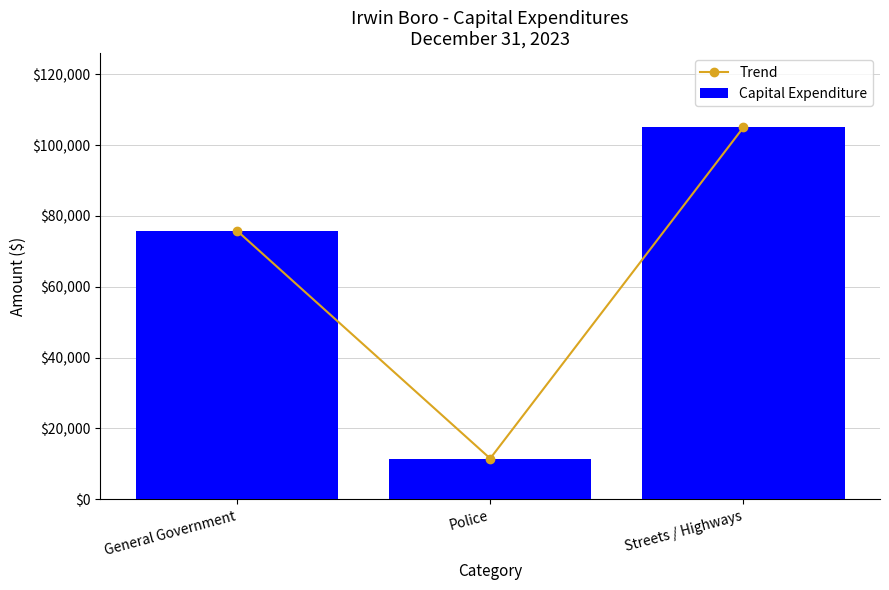

What position from the right is Streets / Highways?

1